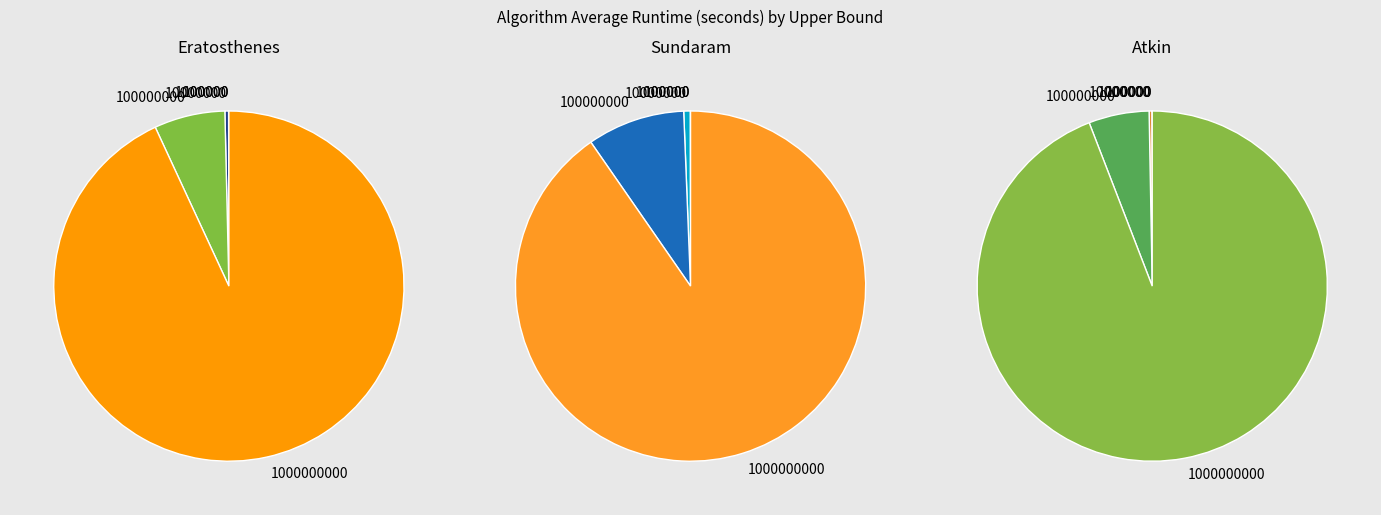

Is it true that 1000000 is 1% of the pie?

False